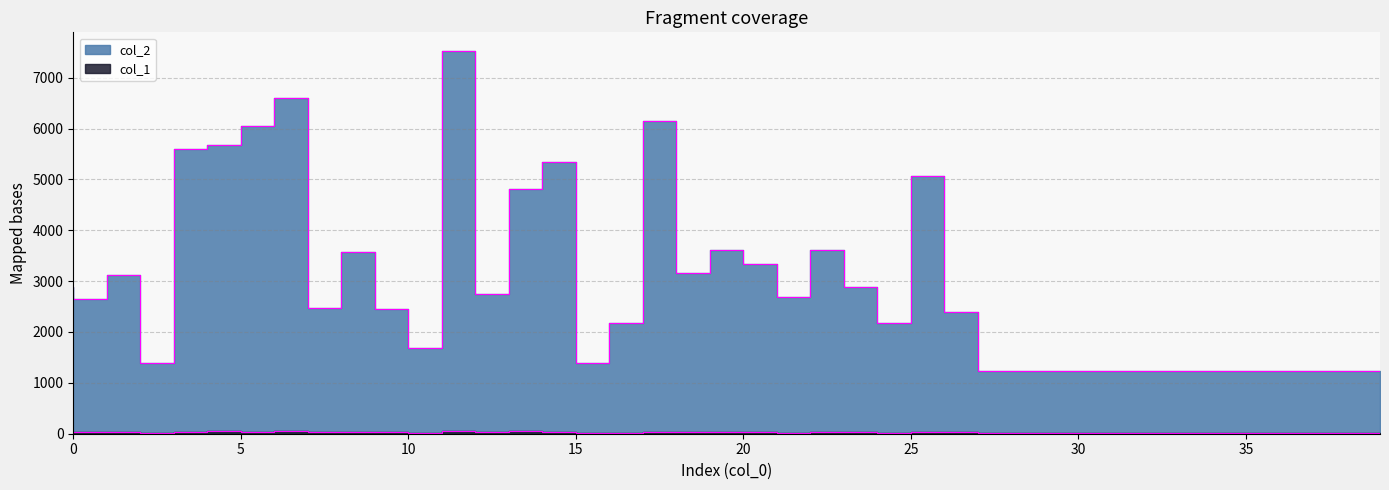

At which label is col_1 closest to 33?

19